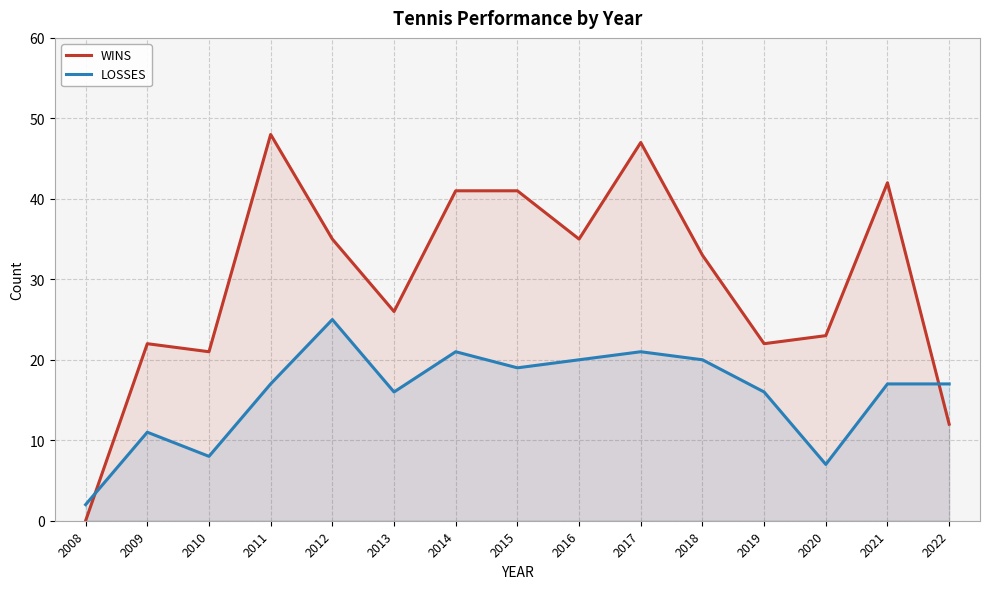

Reading right to left, what are all the values shown in this chart?

WINS: 2022=12	2021=42	2020=23	2019=22	2018=33	2017=47	2016=35	2015=41	2014=41	2013=26	2012=35	2011=48	2010=21	2009=22	2008=0
LOSSES: 2022=17	2021=17	2020=7	2019=16	2018=20	2017=21	2016=20	2015=19	2014=21	2013=16	2012=25	2011=17	2010=8	2009=11	2008=2